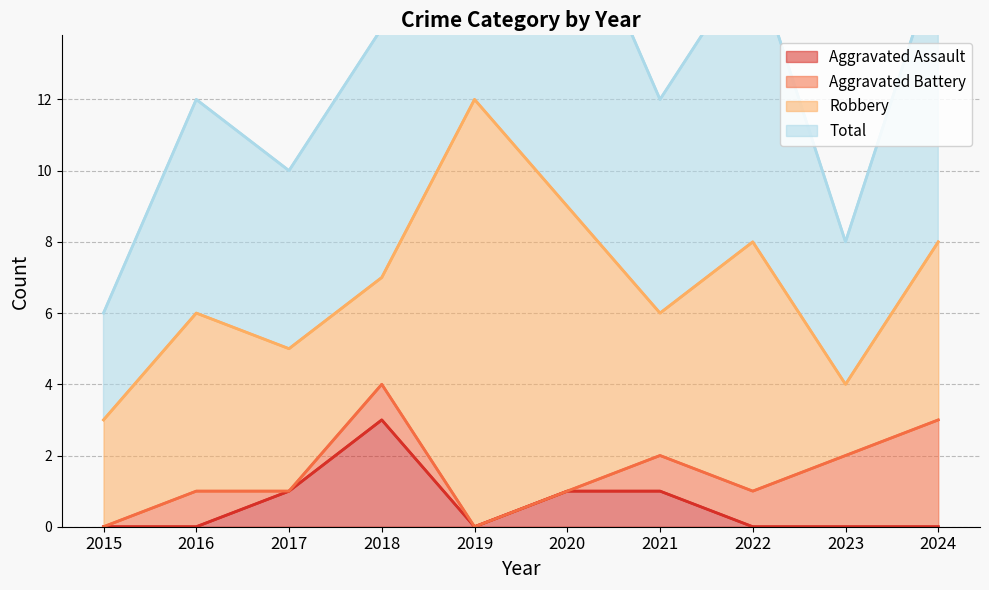

True or false: Aggravated Assault has a value of 2 at 2019.

False